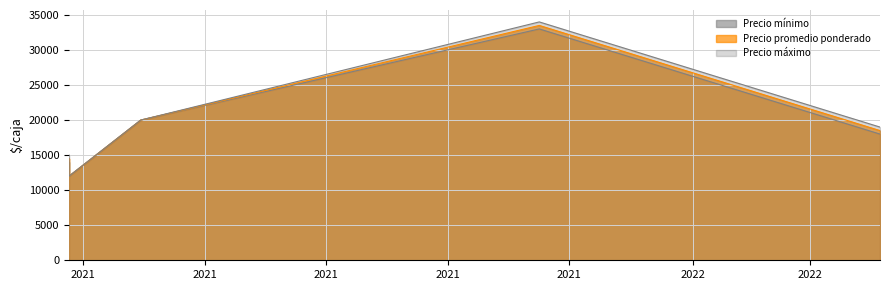

List the series in order of their peak value, highest first.

Precio máximo, Precio promedio ponderado, Precio mínimo